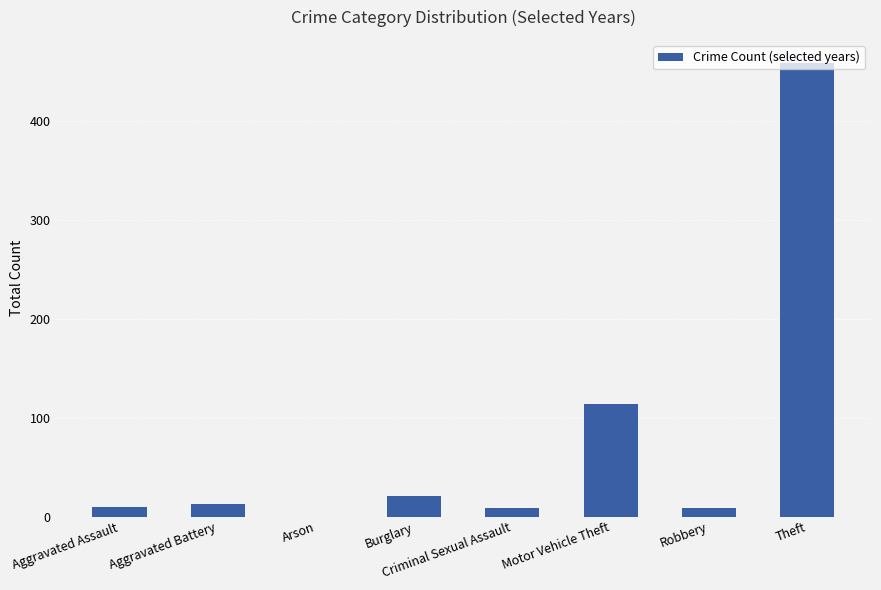

What is the sum of all values?

635